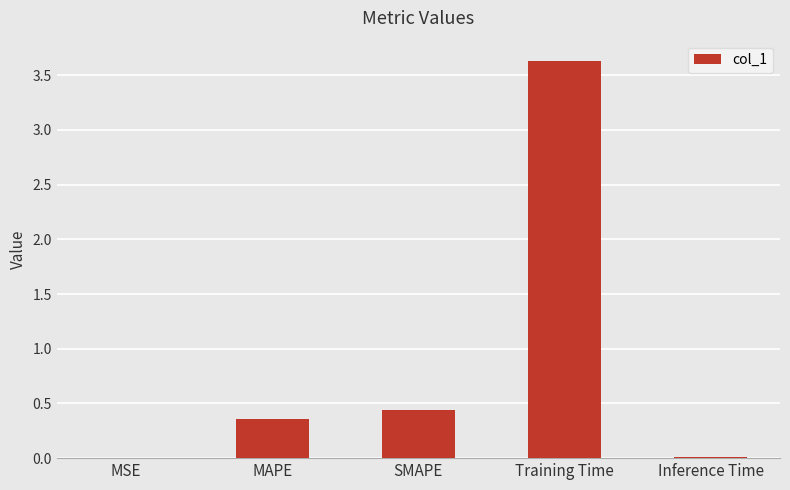

What is the change in value from SMAPE to Inference Time?

-0.4